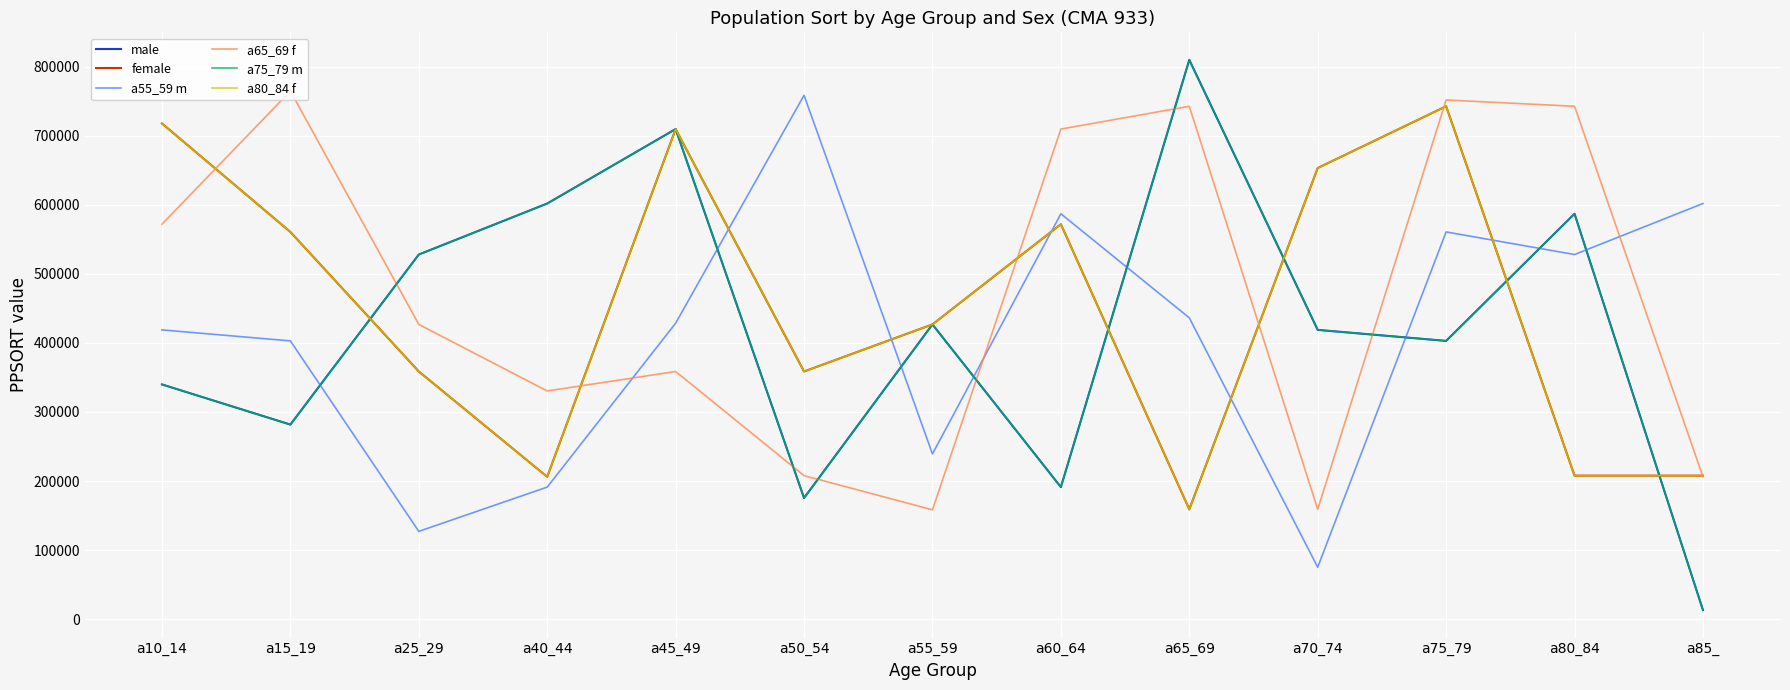

Is this an area chart (filled region under the line)?

No